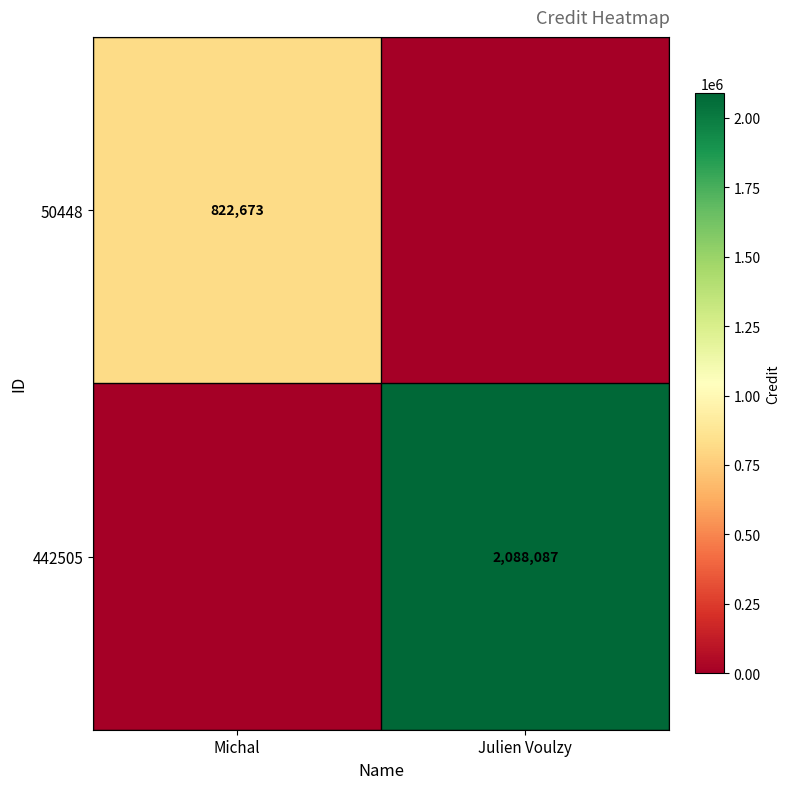

The 442505 series shows 424164 at Julien Voulzy. True or false?

False